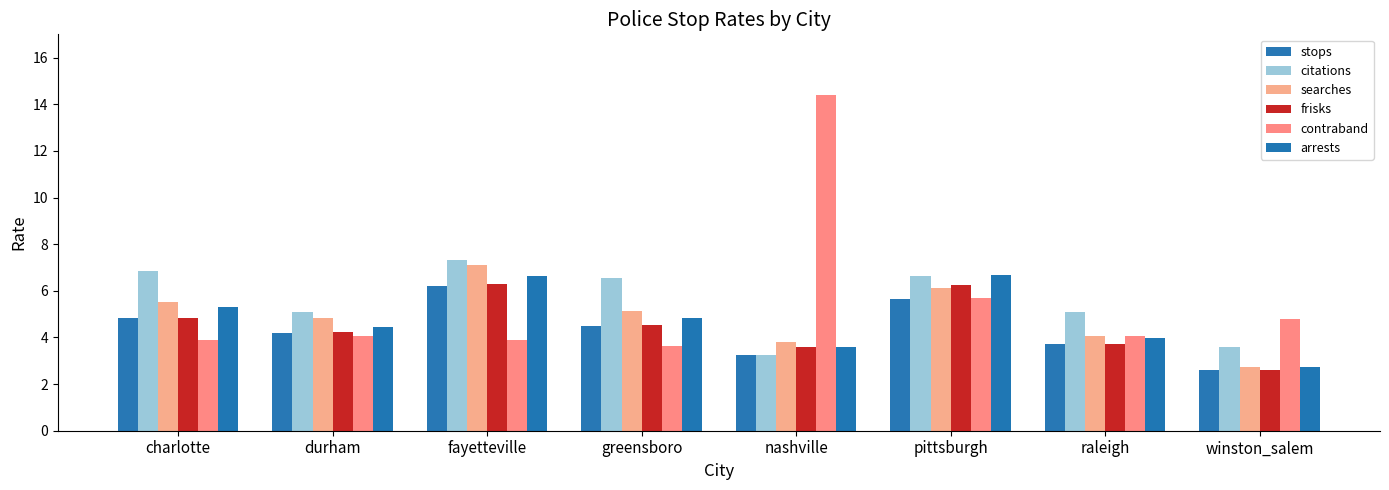

What is the total value across all series at greensboro?

29.2